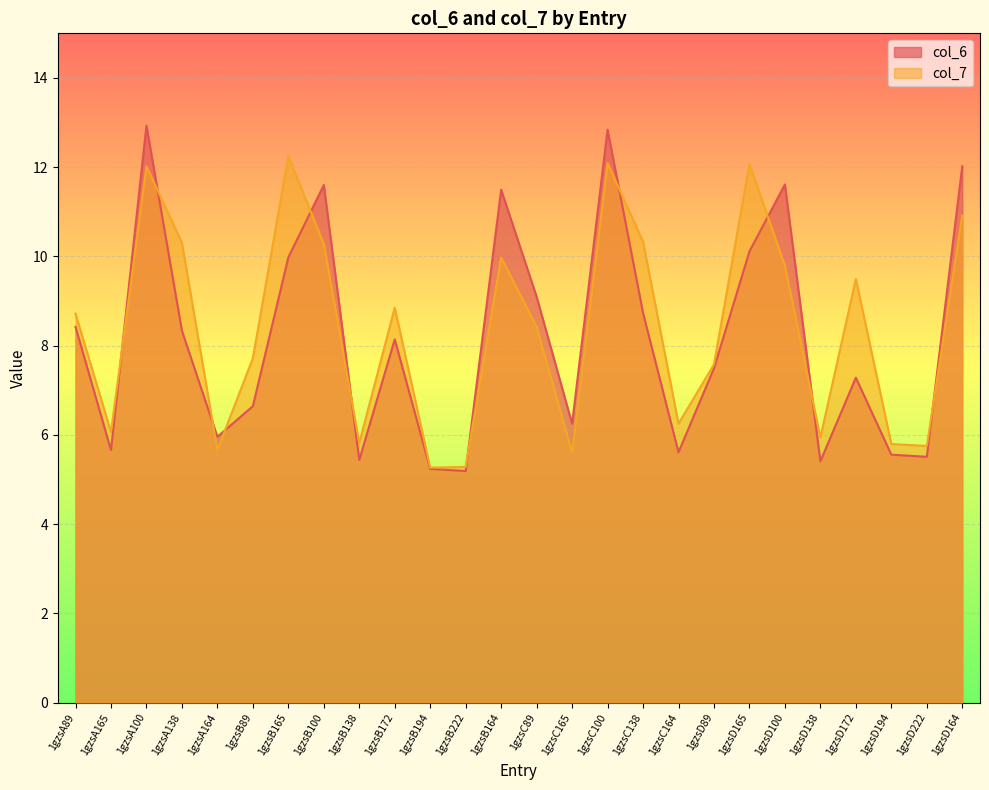

Which series has the widest spread of values?

col_6